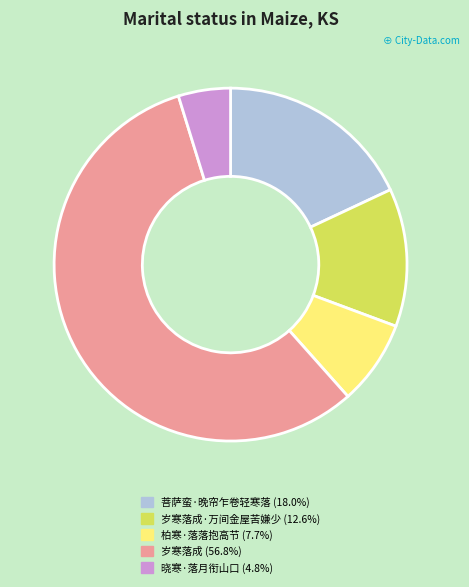

Is there any slice that represents more than half of the pie?

Yes